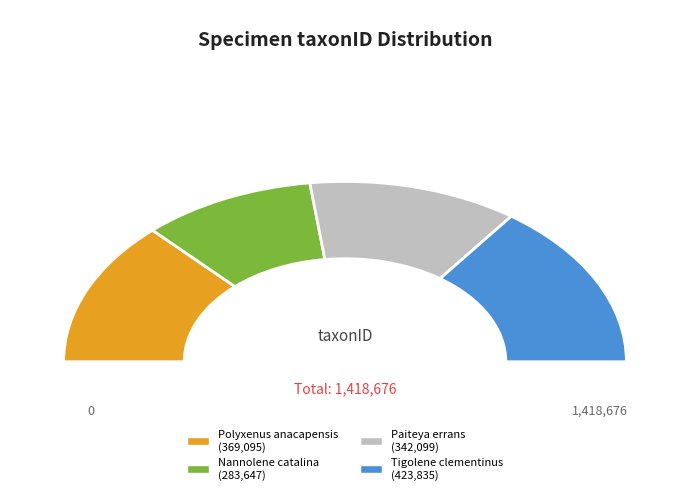

Between Paiteya errans and Nannolene catalina, which is larger?

Paiteya errans